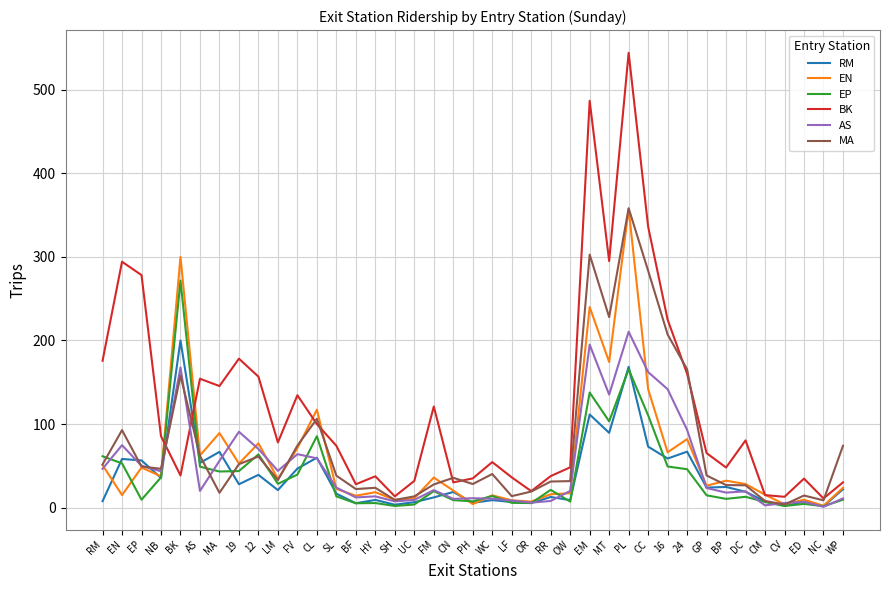

Is the value of MA at FM greater than the value of RM at CM?

Yes